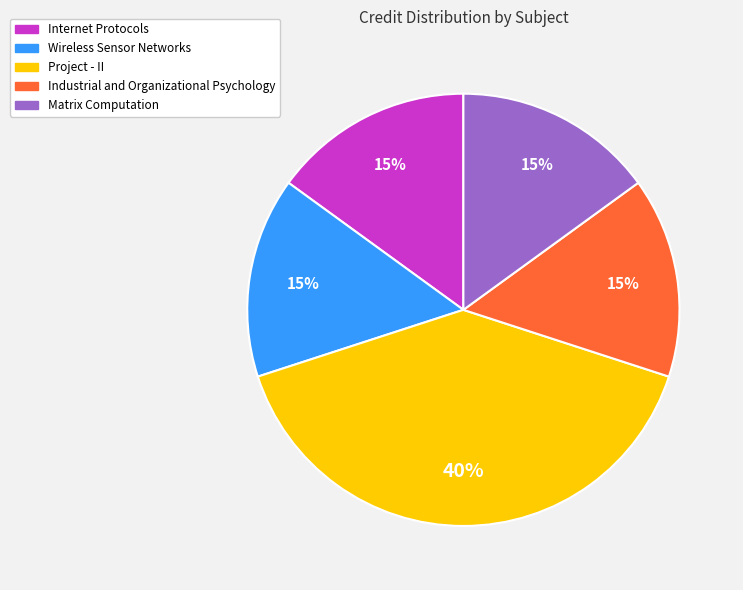

Is the sum of Wireless Sensor Networks and Industrial and Organizational Psychology greater than half?

No